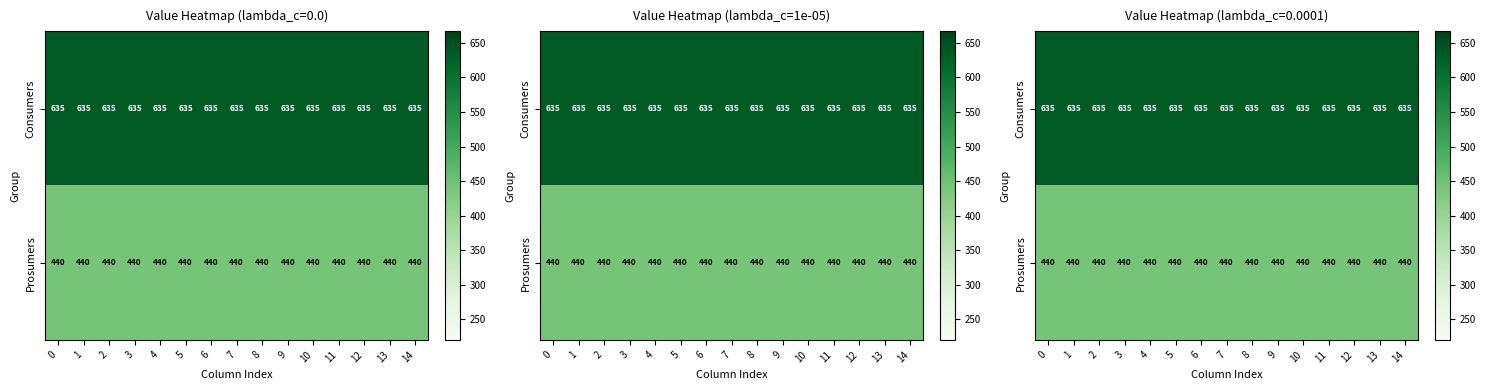

Which has a higher value, 1 or 0?

1